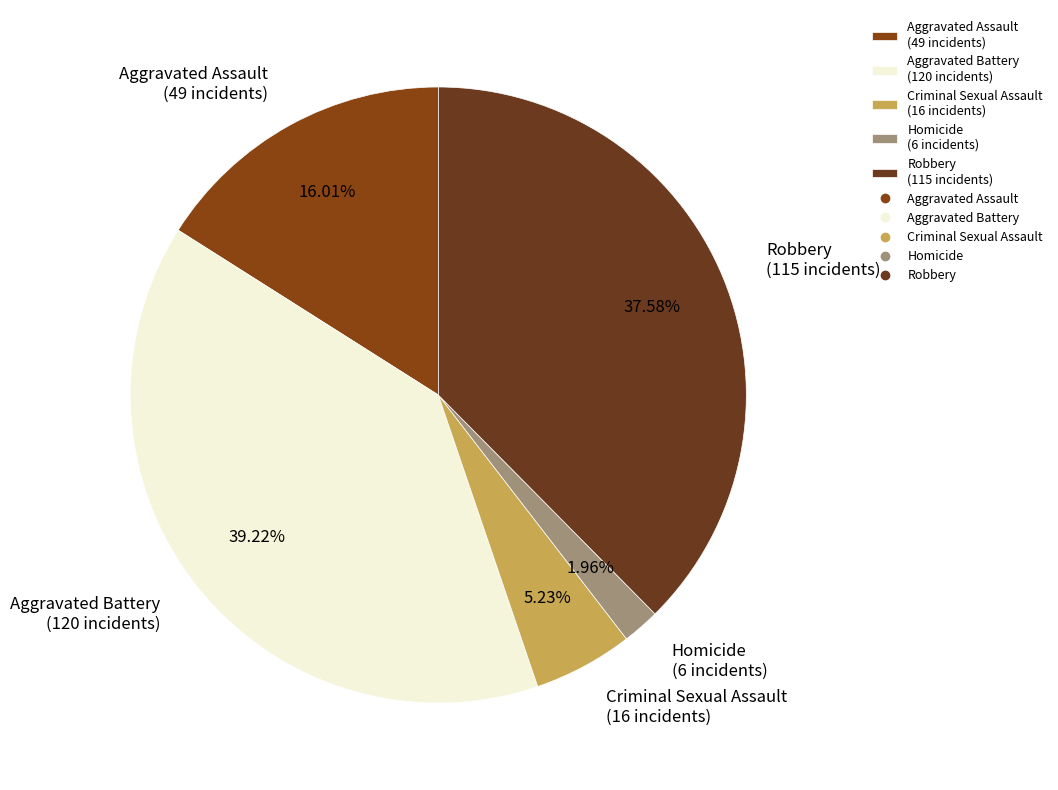

How much of the chart is everything except Aggravated Battery?

60.8%